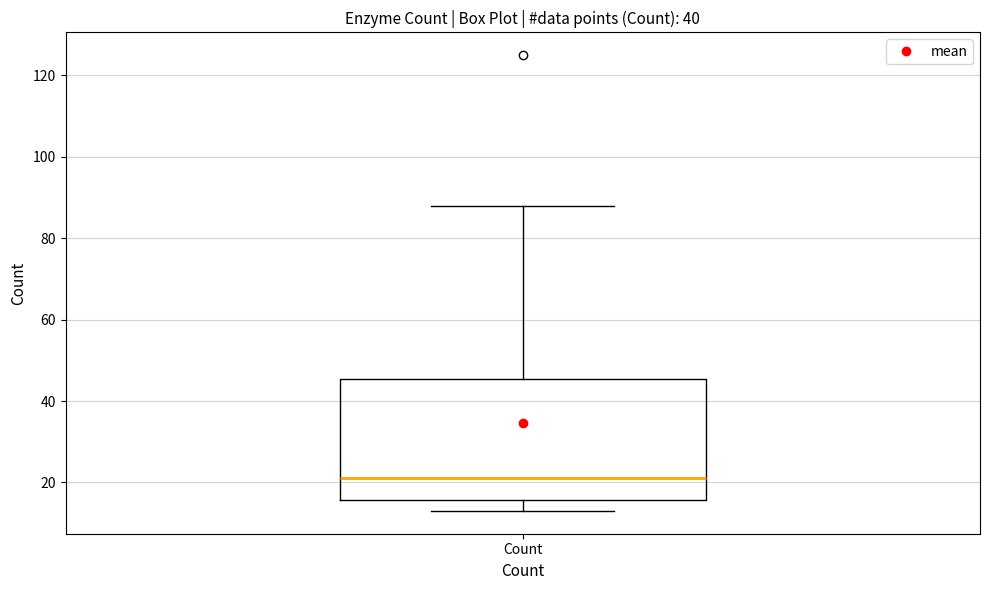

Transcribe this box plot: give where the median line is, the range the box spans, and where the two whiskers end, as read against the y-axis. The values are not printed on the chart, so give them approximately, as read against the axis.

median 22, box 16 to 46, whiskers 14 to 88